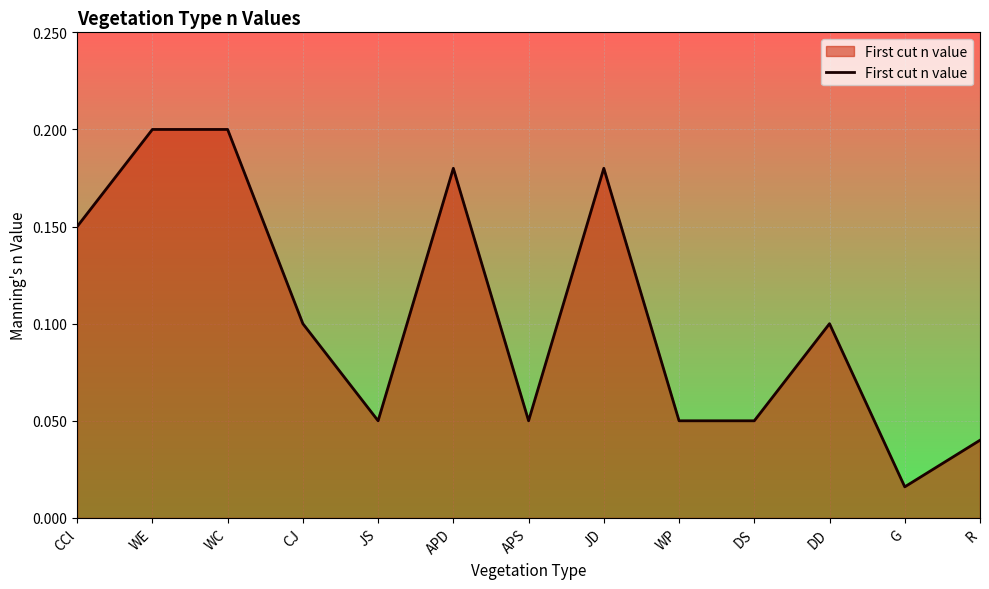

What position from the left is R?

13